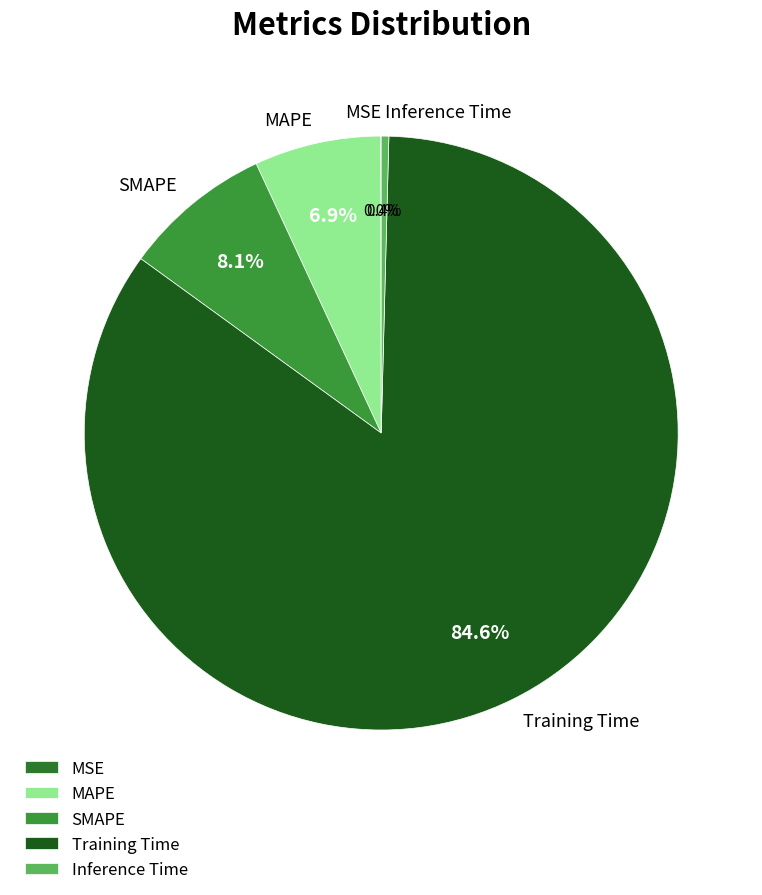

To the nearest percent, what is the average slice percentage?

20%